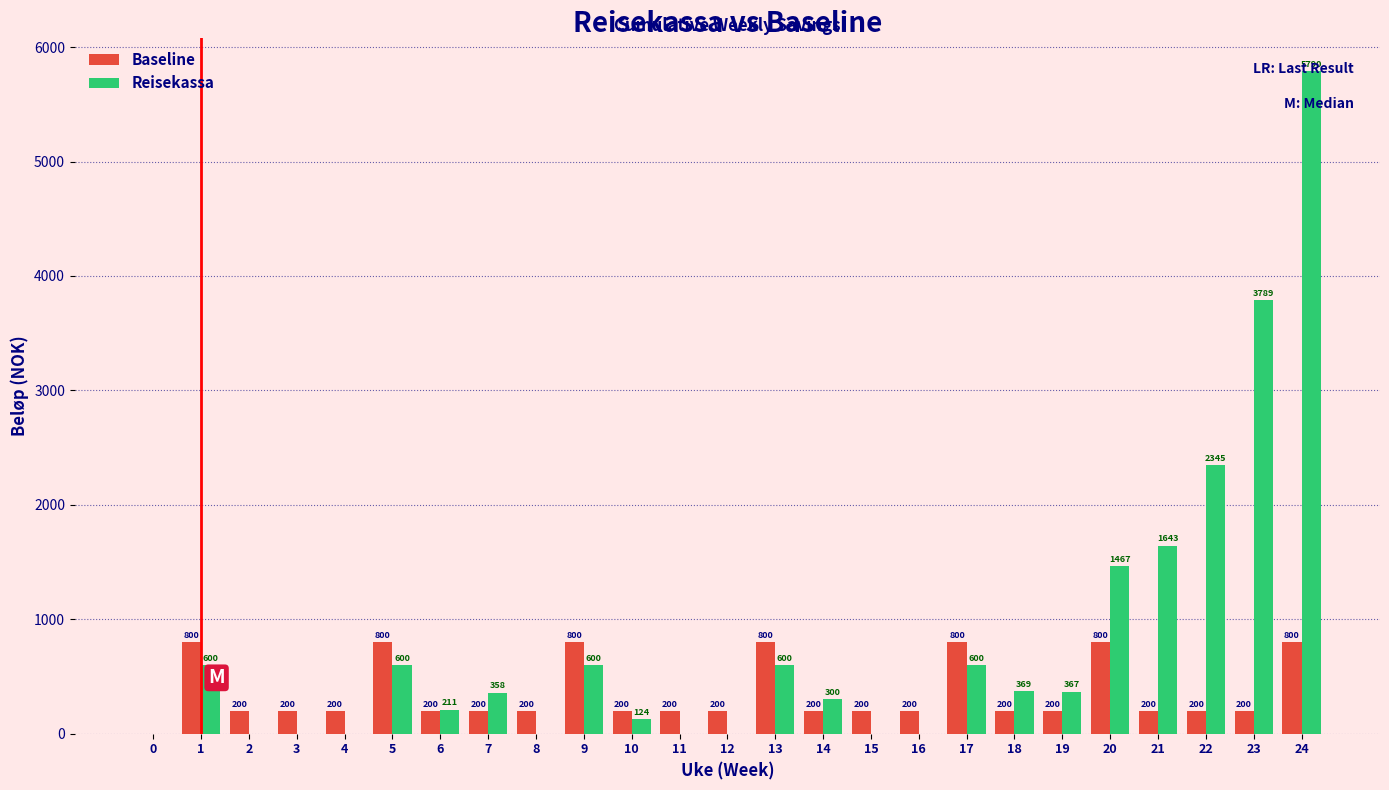

Where is Reisekassa nearest to the value 2895?

22